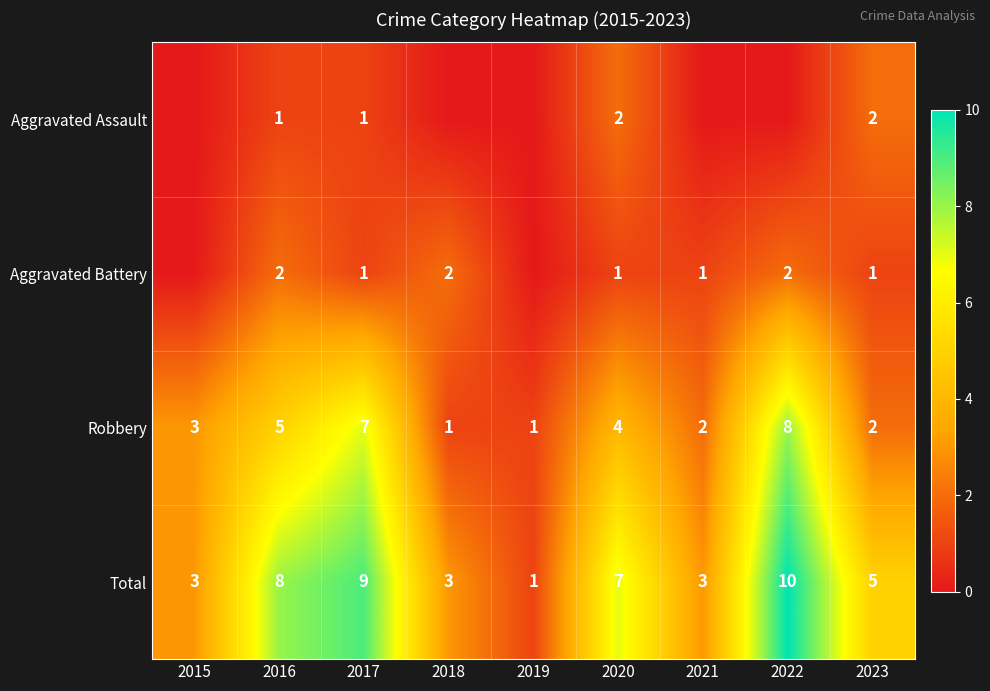

At 2016, list the series in order from smallest to largest.

Aggravated Assault, Aggravated Battery, Robbery, Total